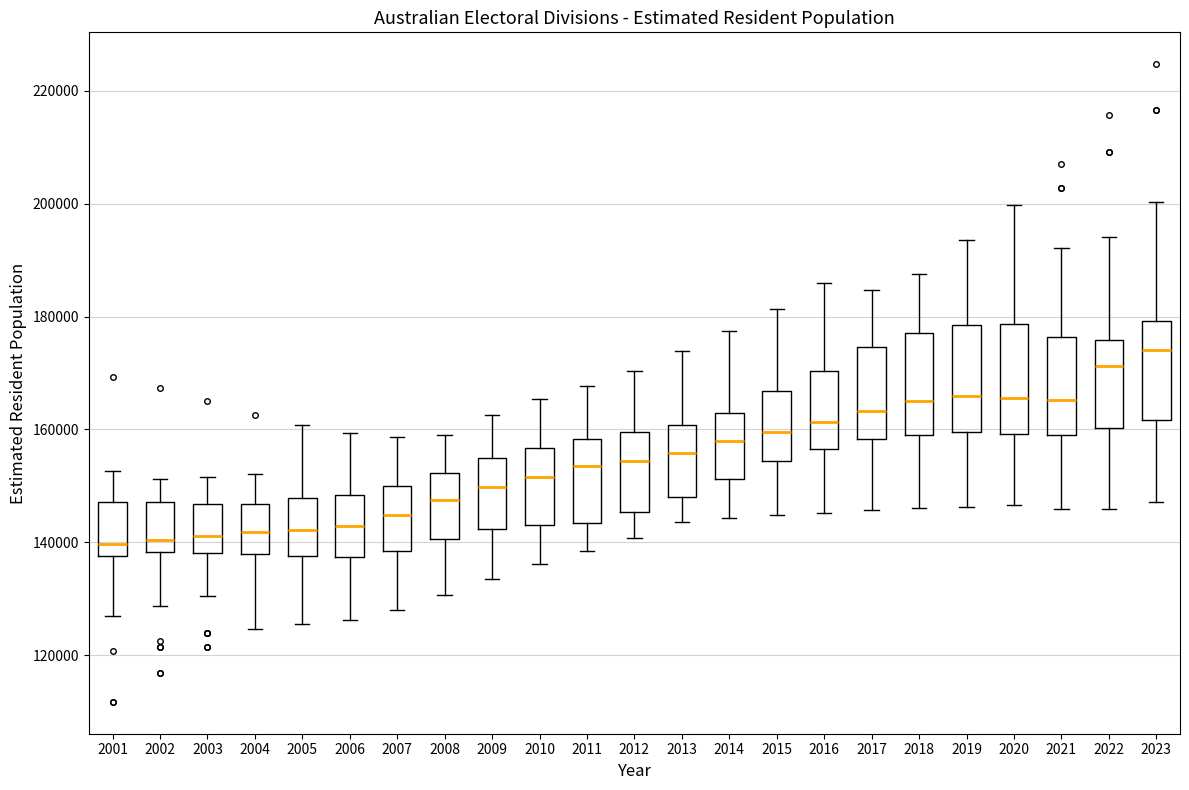

Reading left to right, transcribe this box plot: for each box, give where its median line is, the range the box spans, and where its two whiskers end, as read against the y-axis. The values are not printed on the chart, so give them approximately, as read against the axis.

2001: median 140000, box 138000 to 148000, whiskers 126000 to 152000
2002: median 140000, box 138000 to 148000, whiskers 128000 to 152000
2003: median 142000, box 138000 to 146000, whiskers 130000 to 152000
2004: median 142000, box 138000 to 146000, whiskers 124000 to 152000
2005: median 142000, box 138000 to 148000, whiskers 126000 to 160000
2006: median 142000, box 138000 to 148000, whiskers 126000 to 160000
2007: median 144000, box 138000 to 150000, whiskers 128000 to 158000
2008: median 148000, box 140000 to 152000, whiskers 130000 to 160000
2009: median 150000, box 142000 to 154000, whiskers 134000 to 162000
2010: median 152000, box 144000 to 156000, whiskers 136000 to 166000
2011: median 154000, box 144000 to 158000, whiskers 138000 to 168000
2012: median 154000, box 146000 to 160000, whiskers 140000 to 170000
2013: median 156000, box 148000 to 160000, whiskers 144000 to 174000
2014: median 158000, box 152000 to 162000, whiskers 144000 to 178000
2015: median 160000, box 154000 to 166000, whiskers 144000 to 182000
2016: median 162000, box 156000 to 170000, whiskers 146000 to 186000
2017: median 164000, box 158000 to 174000, whiskers 146000 to 184000
2018: median 166000, box 160000 to 178000, whiskers 146000 to 188000
2019: median 166000, box 160000 to 178000, whiskers 146000 to 194000
2020: median 166000, box 160000 to 178000, whiskers 146000 to 200000
2021: median 166000, box 158000 to 176000, whiskers 146000 to 192000
2022: median 172000, box 160000 to 176000, whiskers 146000 to 194000
2023: median 174000, box 162000 to 180000, whiskers 148000 to 200000